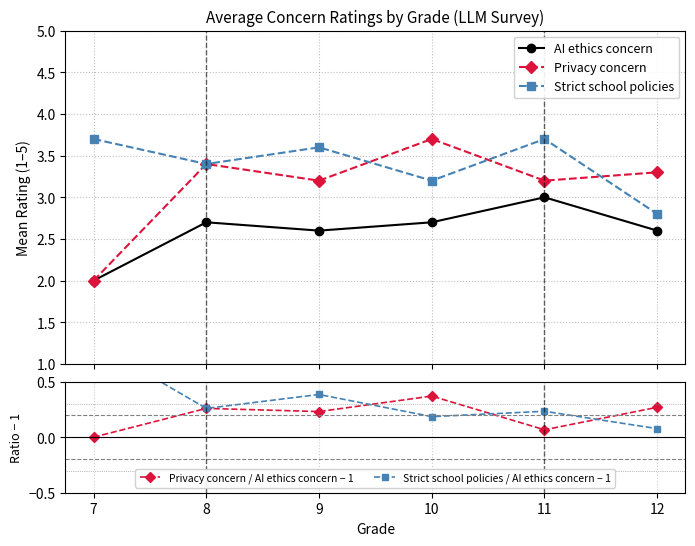

What is the total value across all series at 10?

10.2